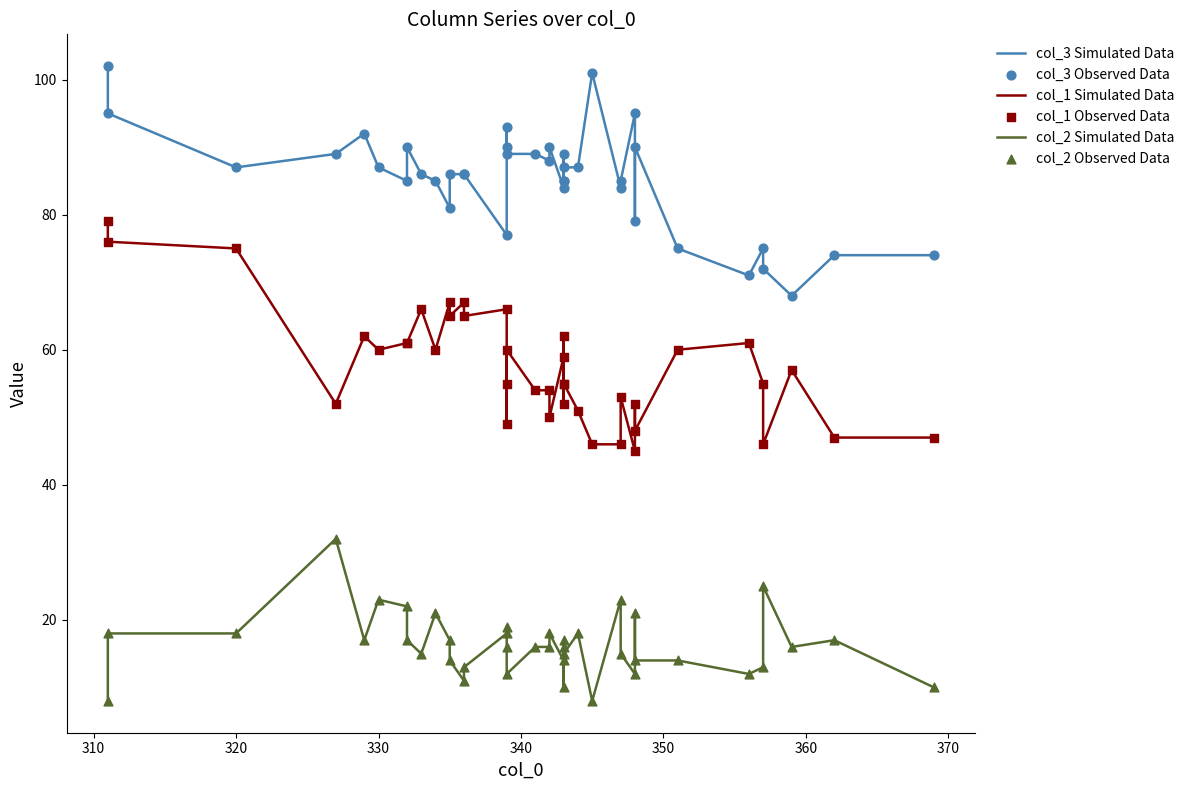

What are all the series names shown in the legend?

col_3 Simulated Data, col_1 Simulated Data, col_2 Simulated Data, col_3 Observed Data, col_1 Observed Data, col_2 Observed Data